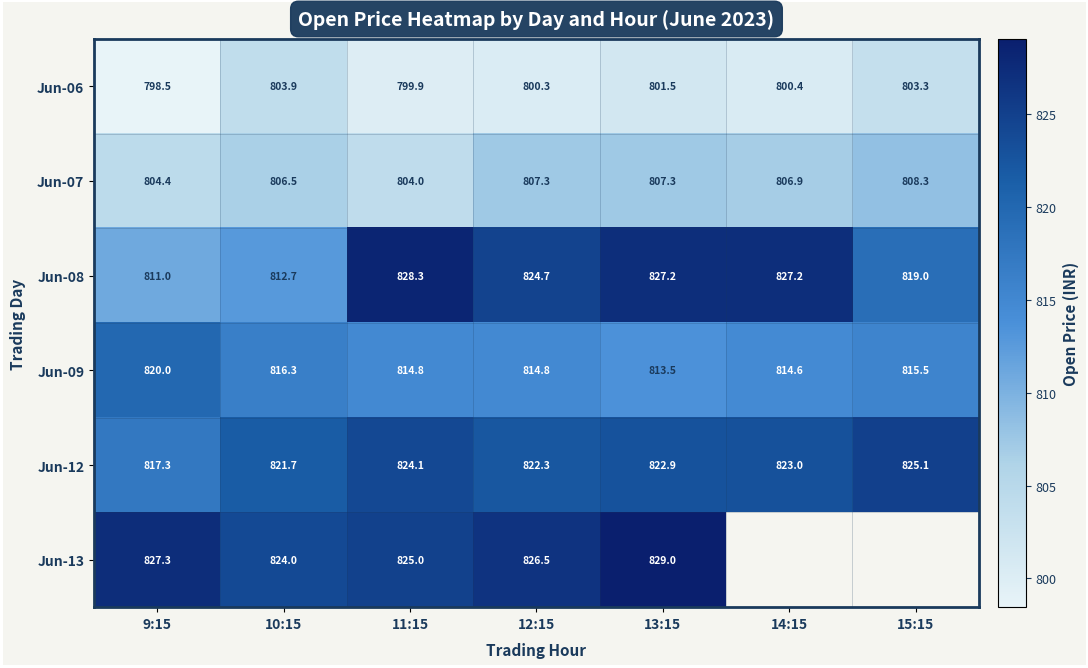

What is the difference between the maximum and minimum values in the Jun-08 series?

17.3